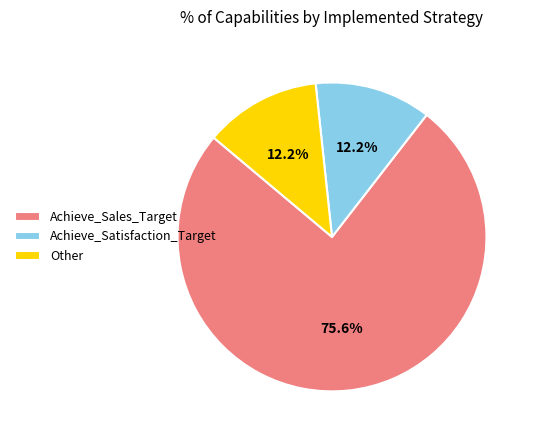

The Other slice represents 27% of the pie. True or false?

False